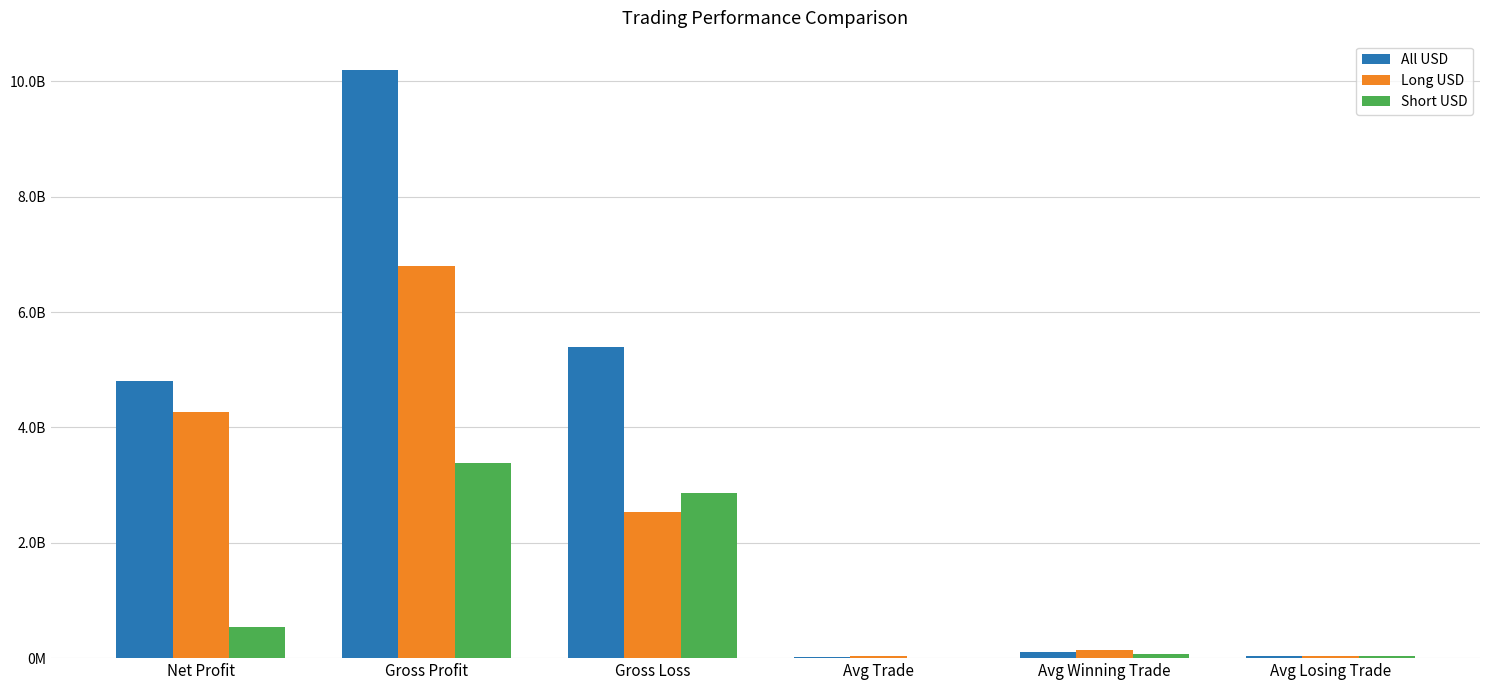

Are the bars grouped side by side (vs. stacked)?

Yes